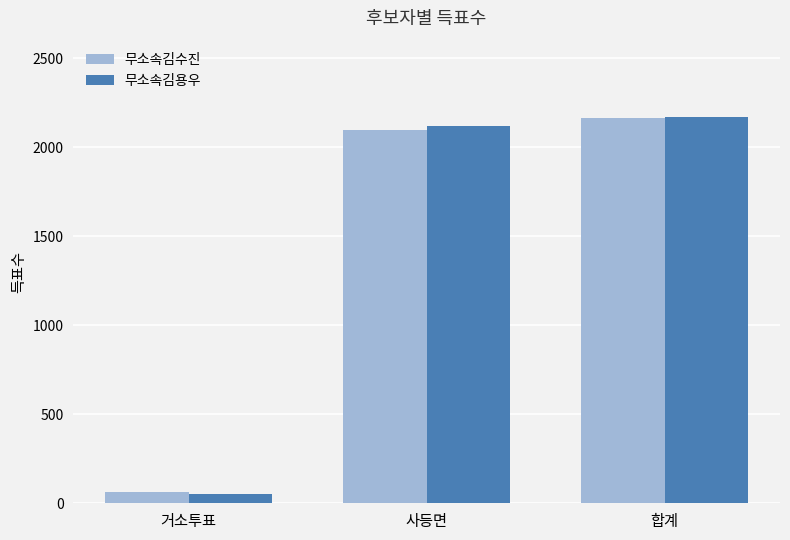

What are all the series names shown in the legend?

무소속김수진, 무소속김용우